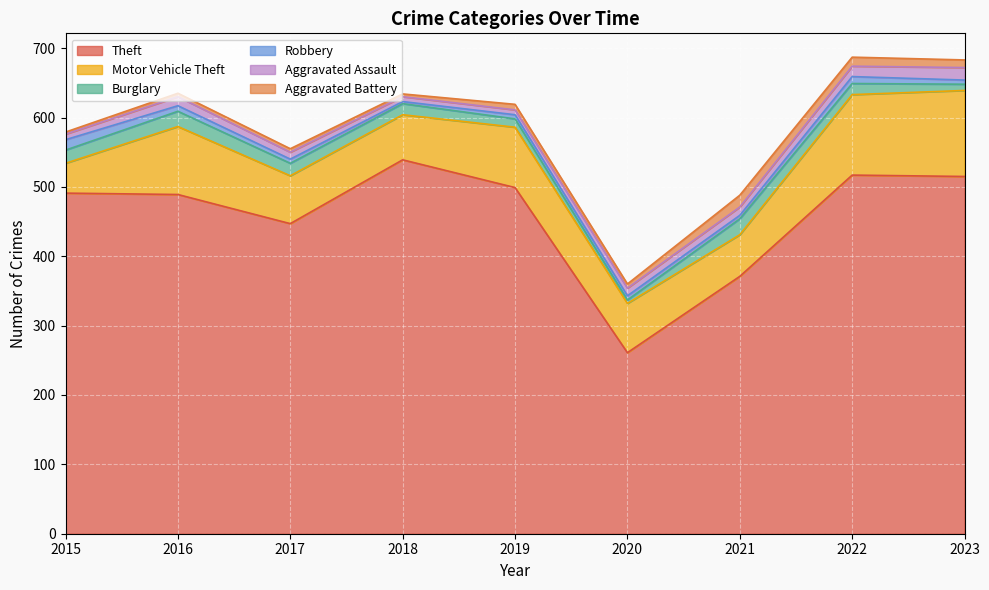

In Theft, how many points are higher than both neighbors (excluding endpoints)?

2